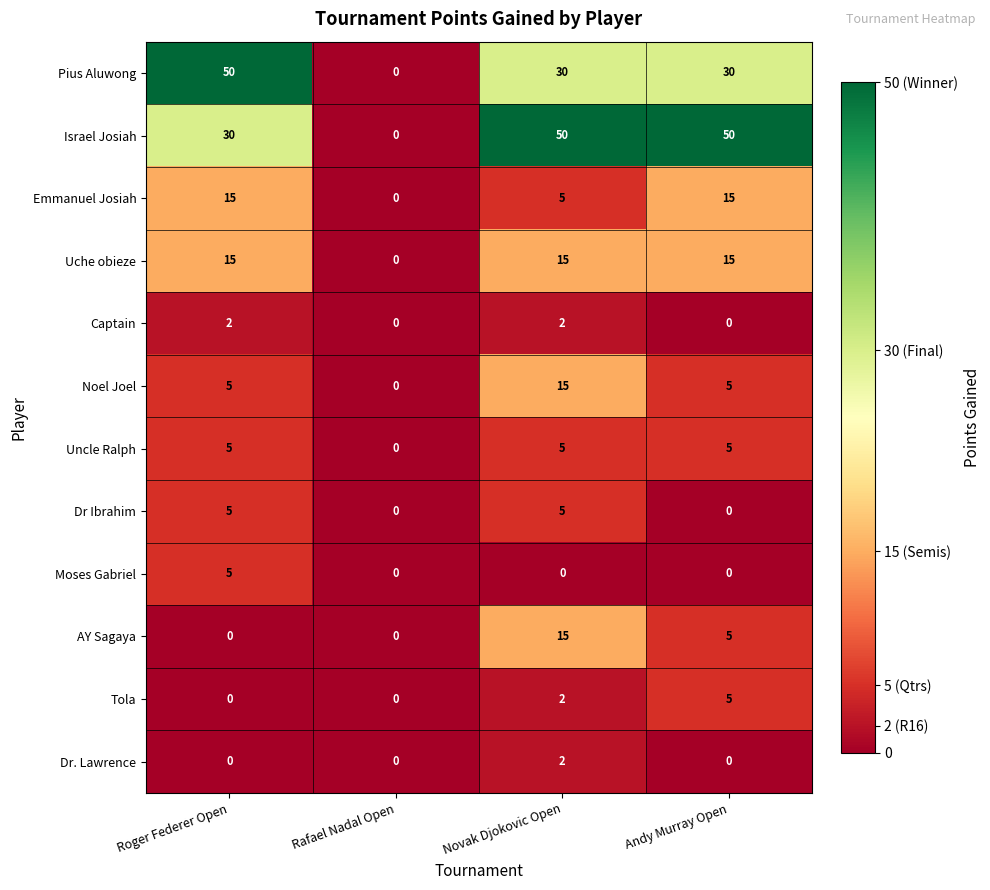

How many series are shown in this chart?

12